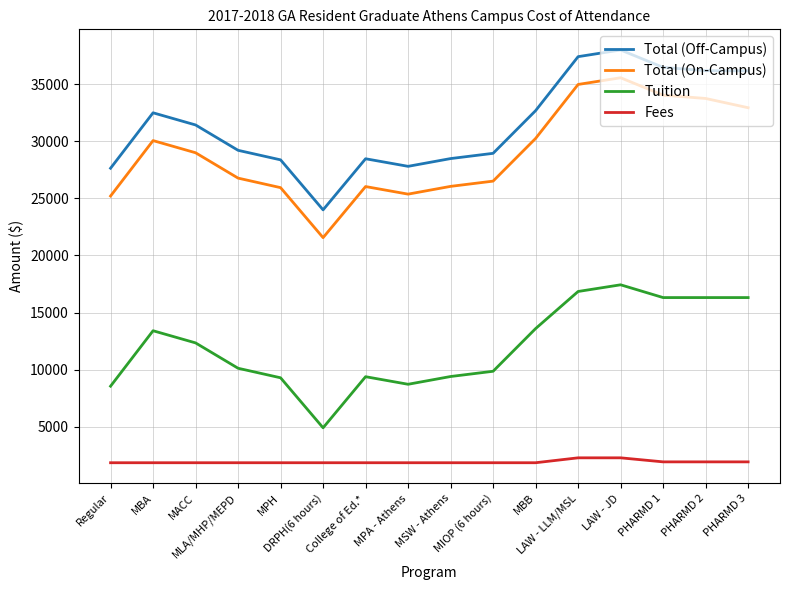

What is the smallest value displayed?

1836